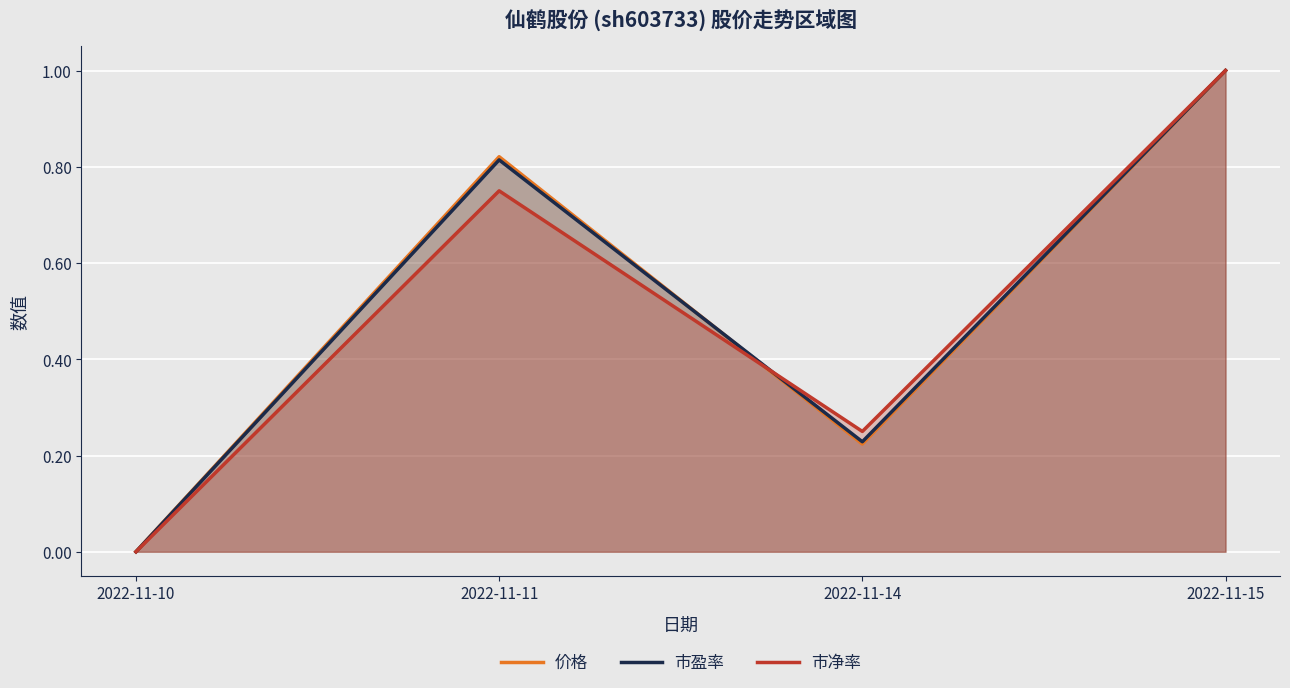

After their last crossing, which series has the higher values: 市净率 or 价格?

市净率